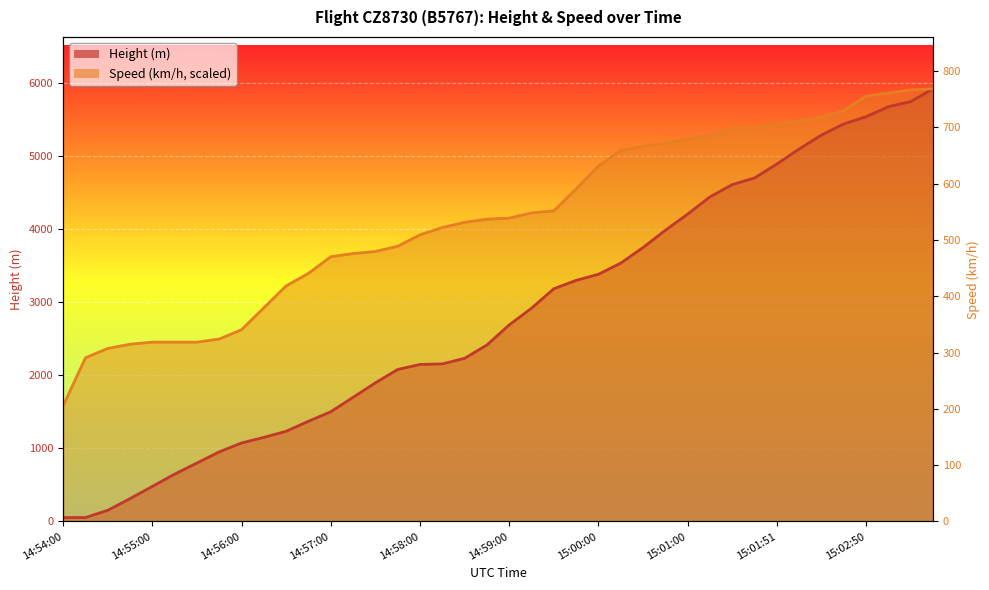

What is the average value of the Speed series?

538.4